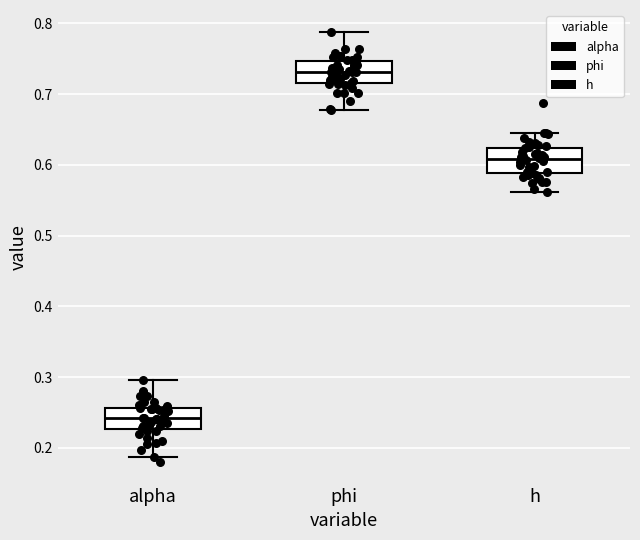

Reading left to right, transcribe this box plot: for each box, give where its median line is, the range the box spans, and where its two whiskers end, as read against the y-axis. The values are not printed on the chart, so give them approximately, as read against the axis.

alpha: median 0.24, box 0.23 to 0.26, whiskers 0.19 to 0.30
phi: median 0.73, box 0.72 to 0.75, whiskers 0.68 to 0.79
h: median 0.61, box 0.59 to 0.62, whiskers 0.56 to 0.64